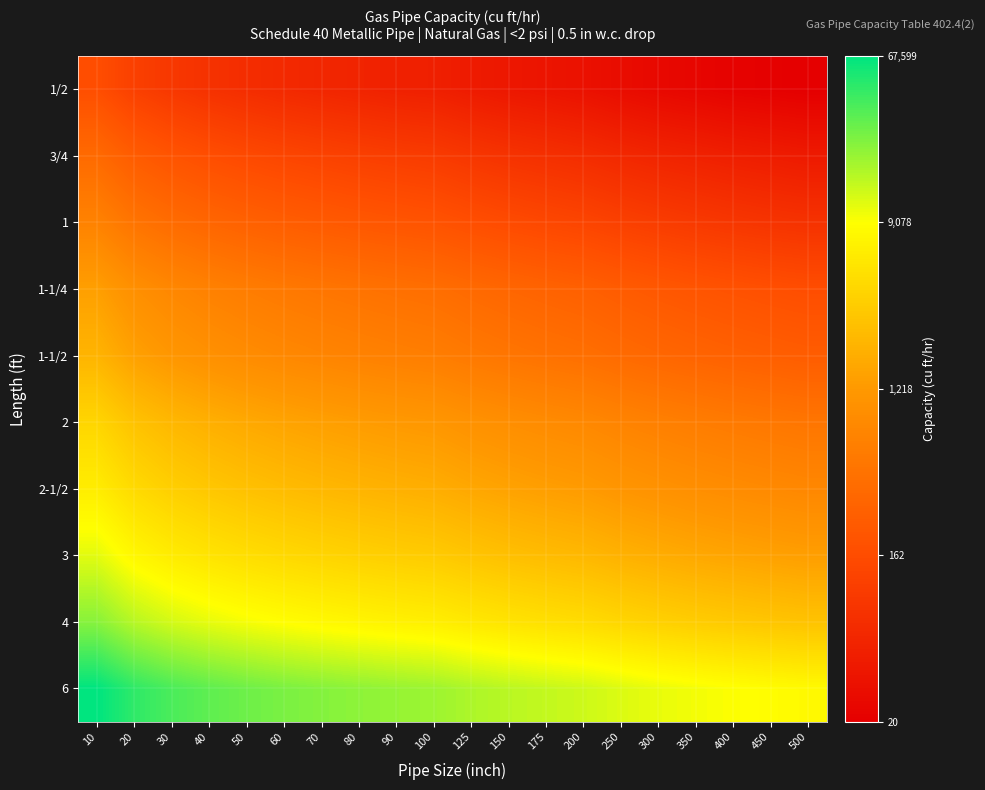

What is the maximum value shown in the chart?

4.8